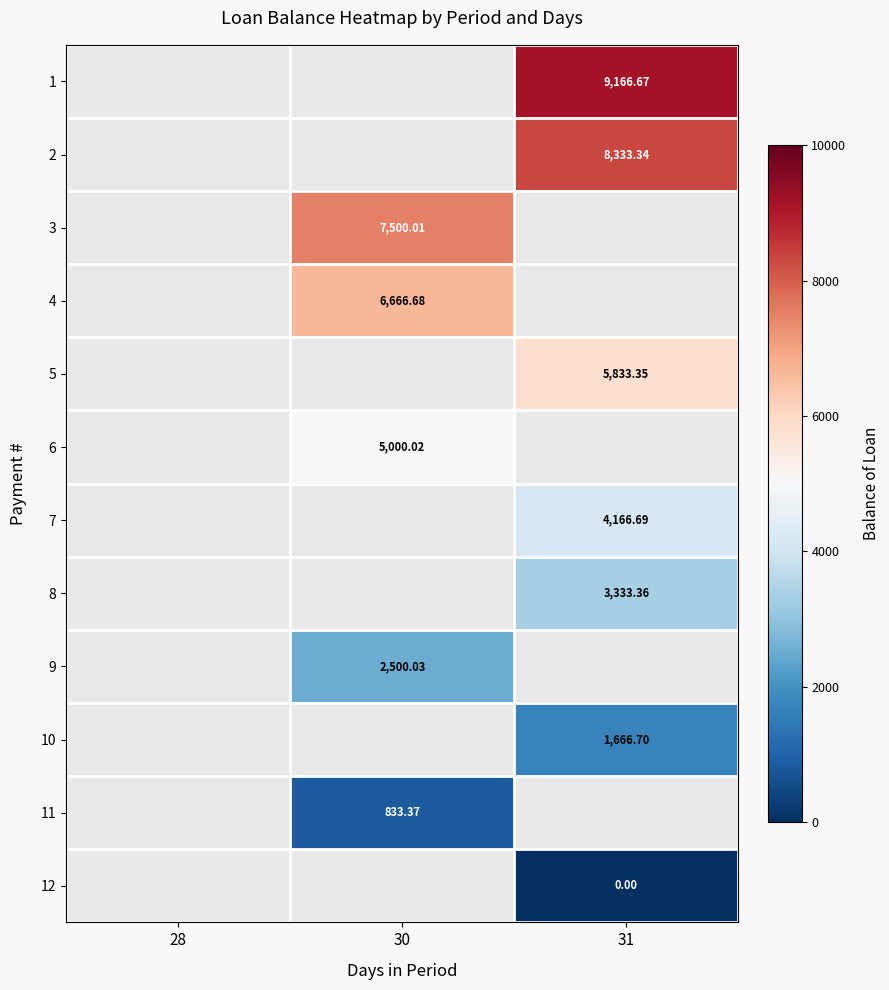

How many positive values does the 10 series have?

1